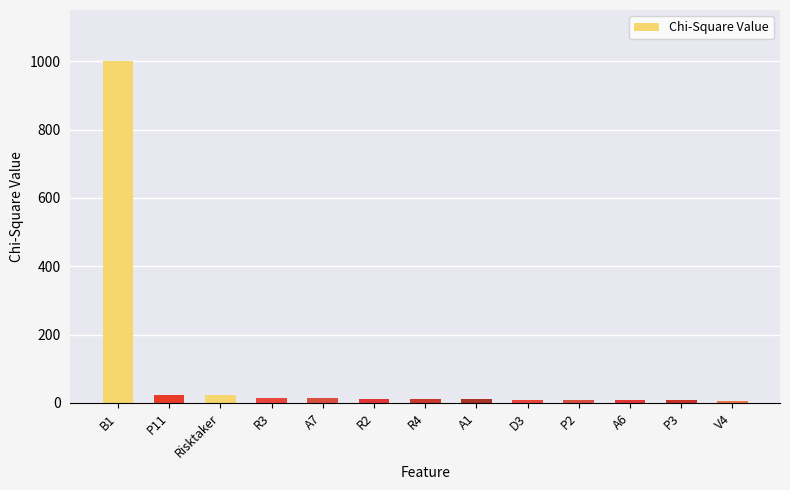

Between B1 and A7, which is larger?

B1